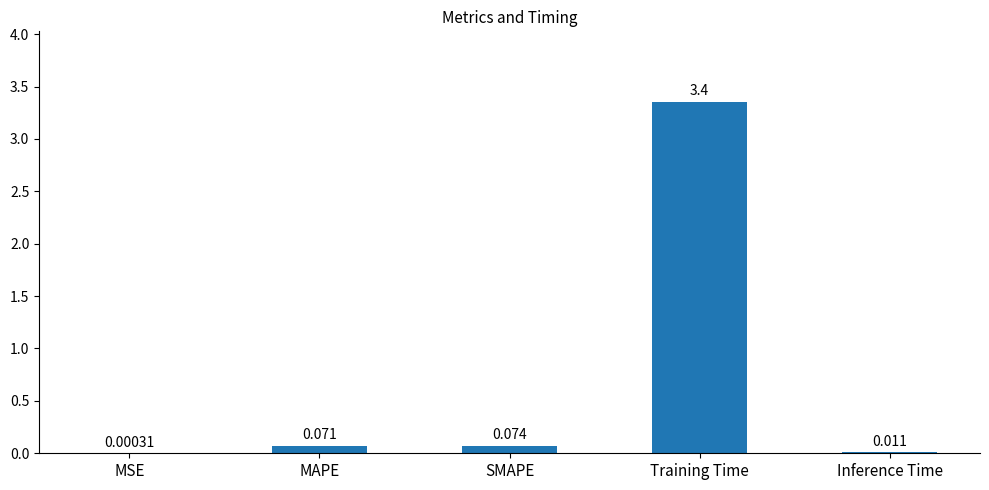

Which label corresponds to the largest value in the chart?

Training Time